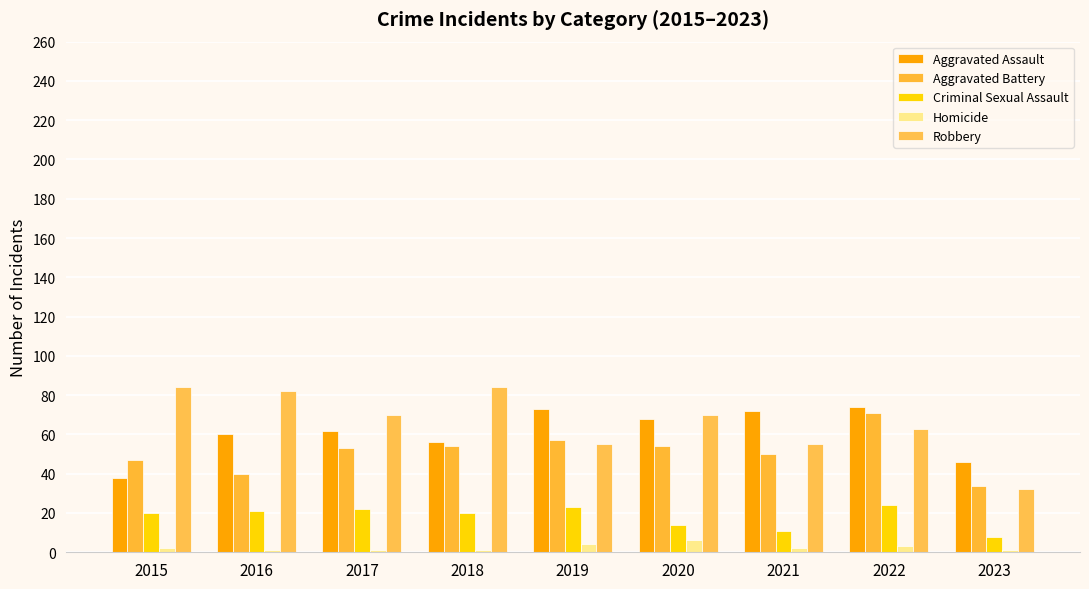

What is the total value across all series at 2015?

191